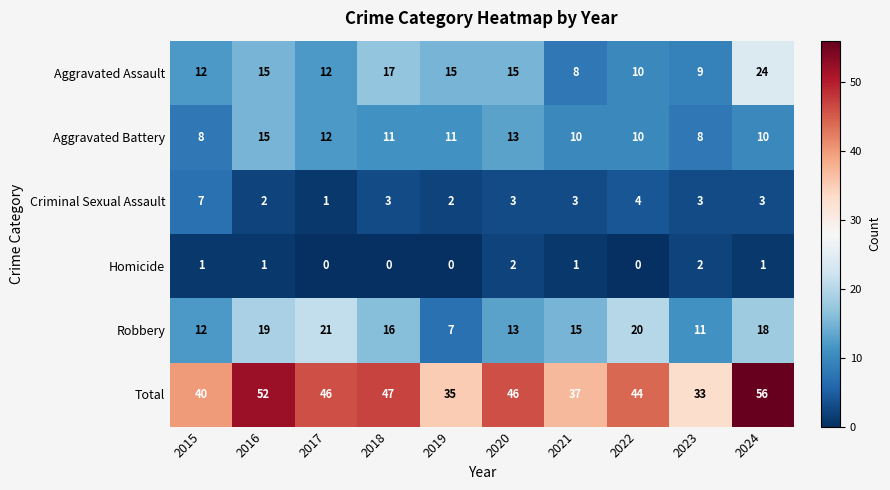

Count the Homicide values in the range 0 to 1.

8